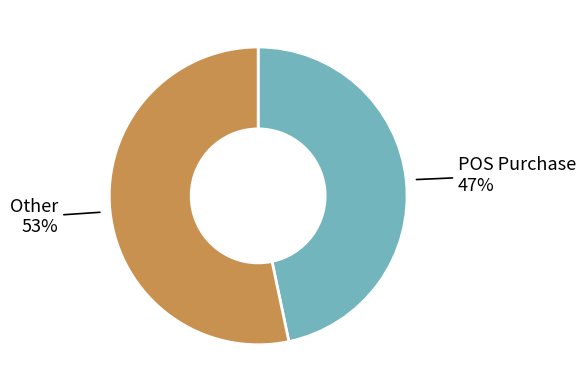

To the nearest percent, what portion does Other represent?

53%